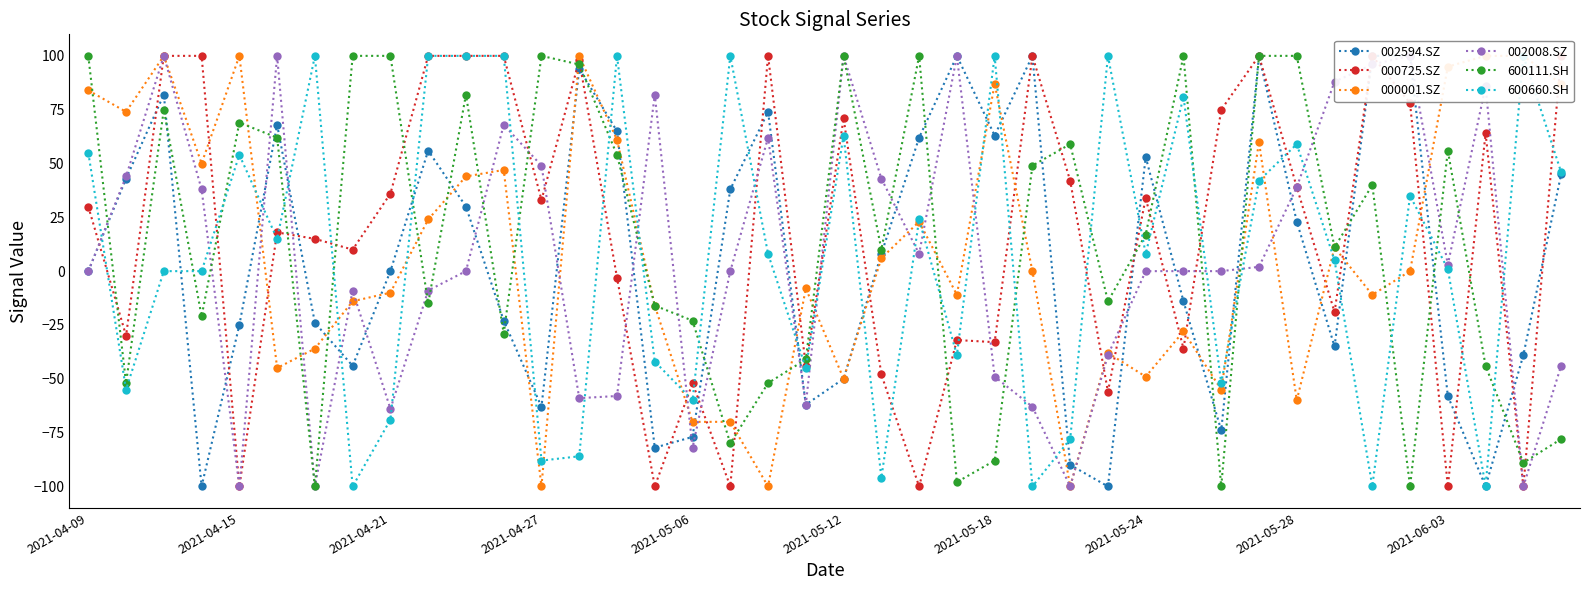

Is it true that 600111.SH equals 102 at 2021-04-15?

False